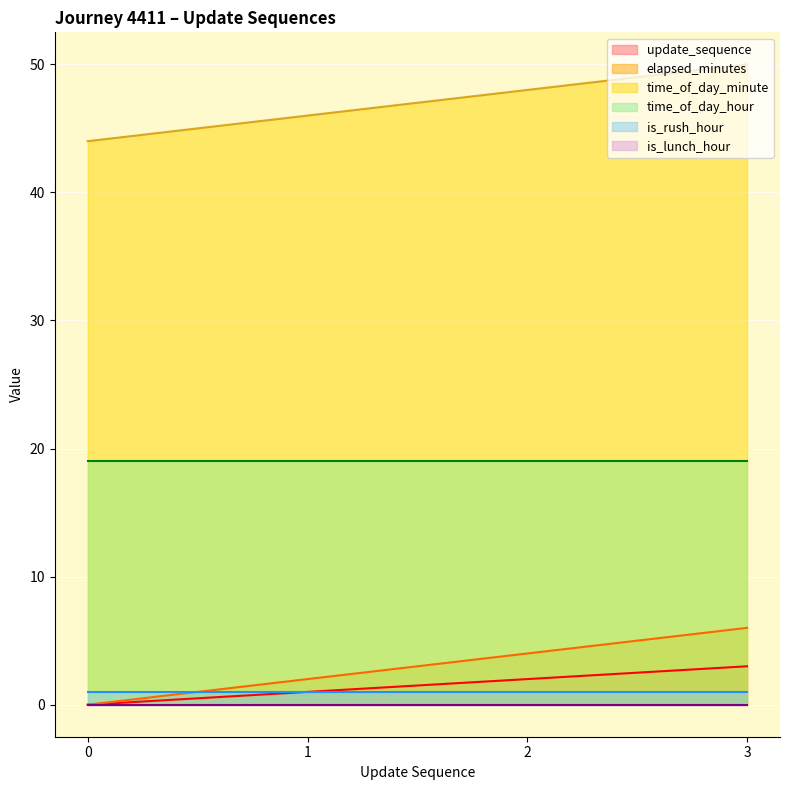

What is the greatest value displayed?

50